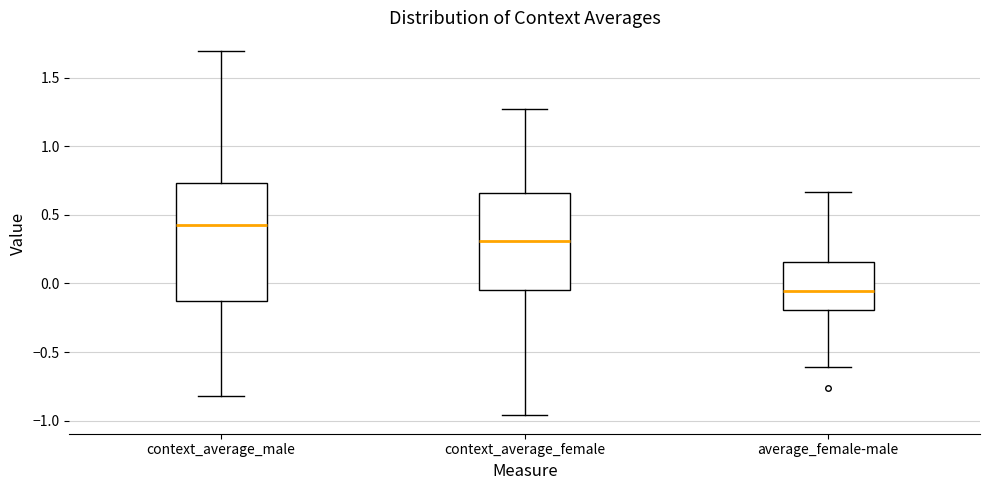

Which box has the lowest median line?

average_female-male